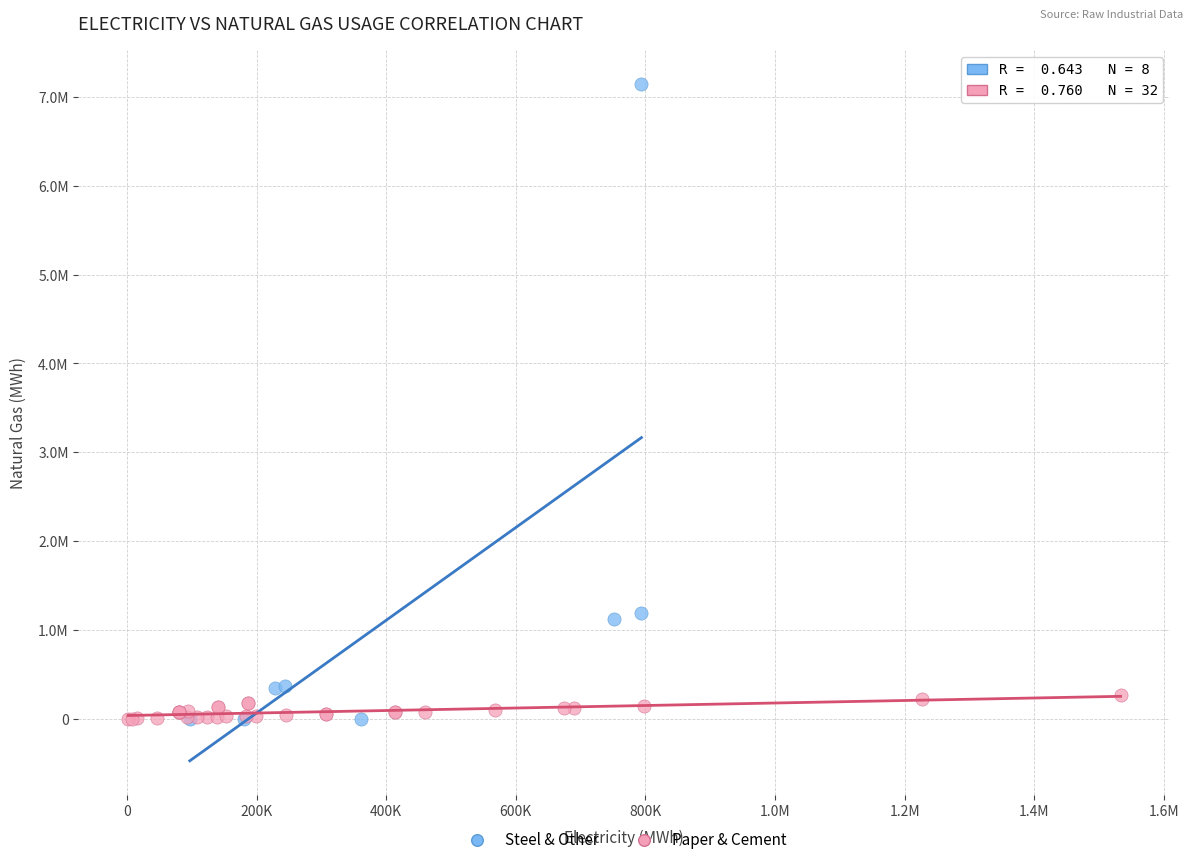

What are all the series names shown in the legend?

Steel & Other, Paper & Cement